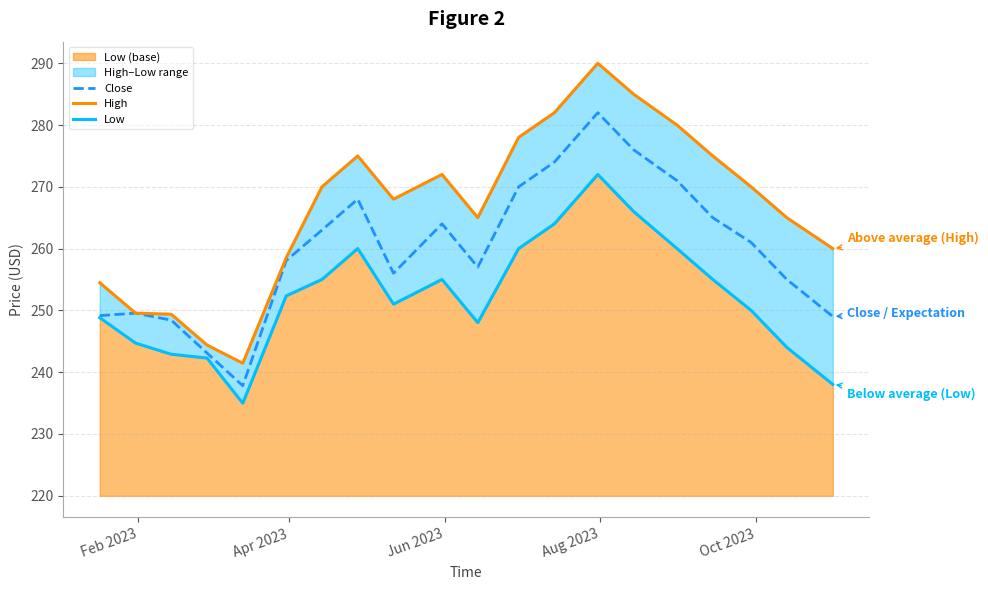

What is the highest value of the Low series?

272.0